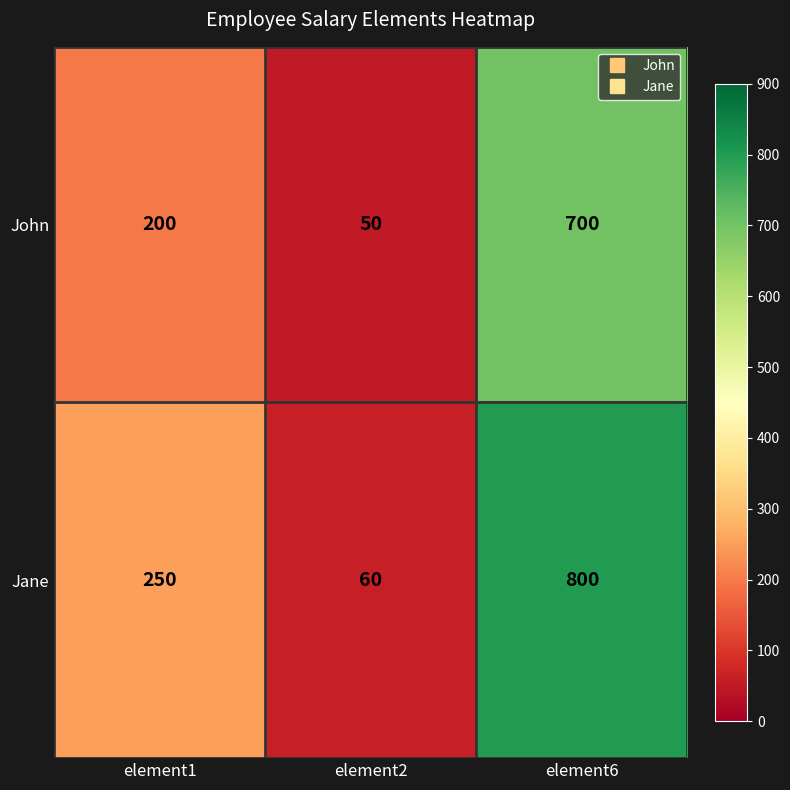

Which series changed the most between element1 and element6?

Jane